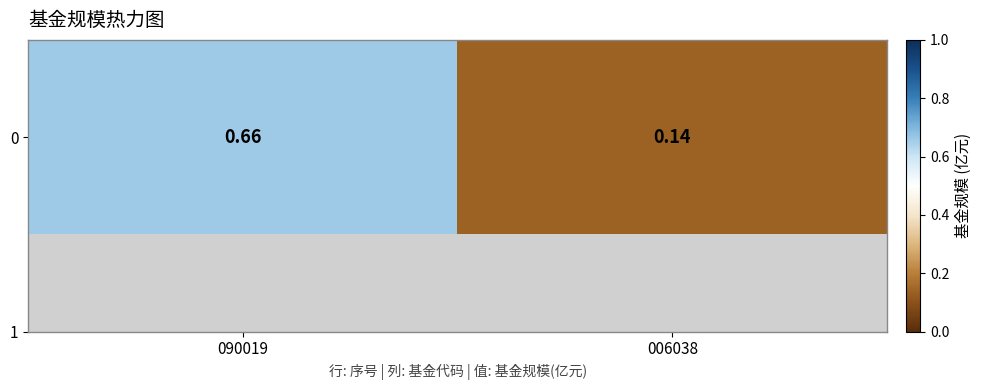

What is the average value?

0.4